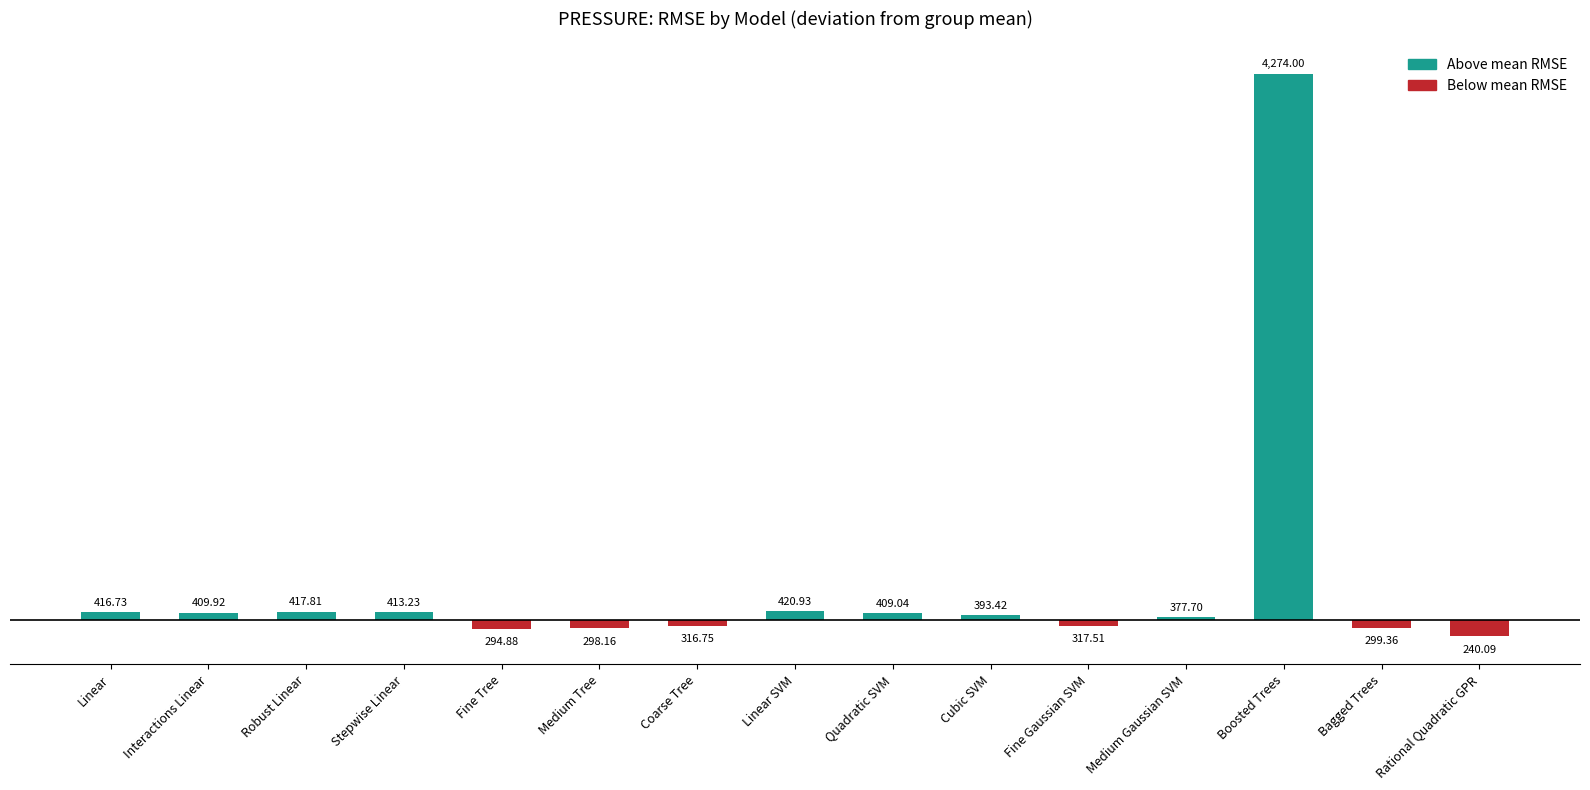

Reading right to left, list all the values displayed in this chart.

Rational Quadratic GPR=-118.9	Bagged Trees=-59.6	Boosted Trees=3915.0	Medium Gaussian SVM=18.7	Fine Gaussian SVM=-41.5	Cubic SVM=34.5	Quadratic SVM=50.1	Linear SVM=62.0	Coarse Tree=-42.2	Medium Tree=-60.8	Fine Tree=-64.1	Stepwise Linear=54.3	Robust Linear=58.8	Interactions Linear=51.0	Linear=57.8